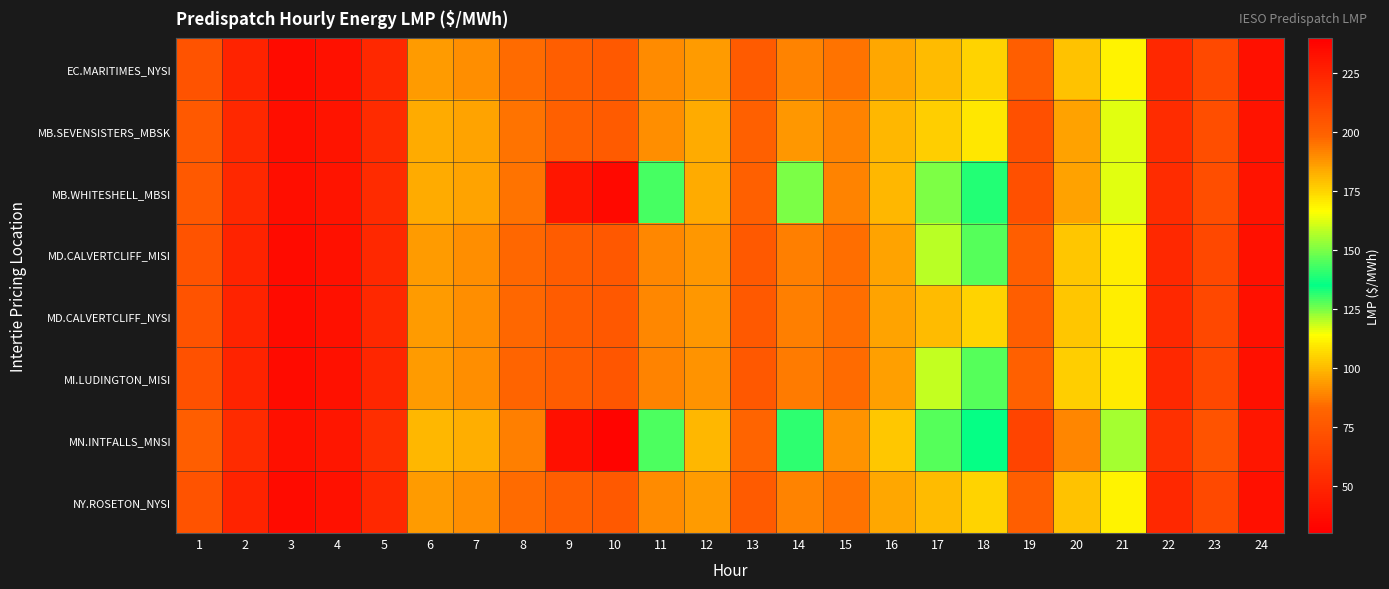

How many data points does each series have?

24